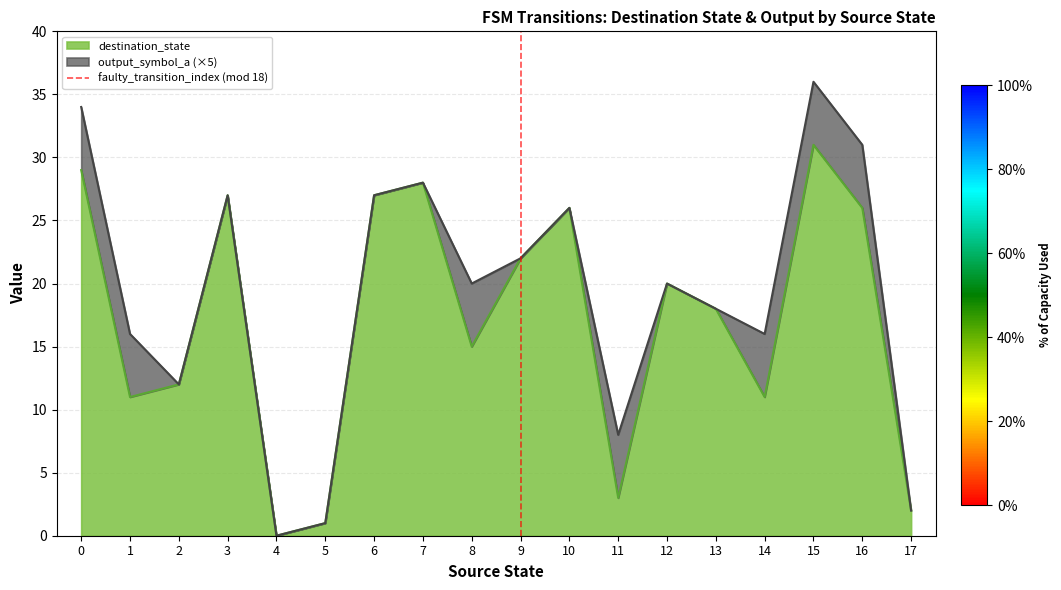

The value of destination_state at 3 is 16. True or false?

False